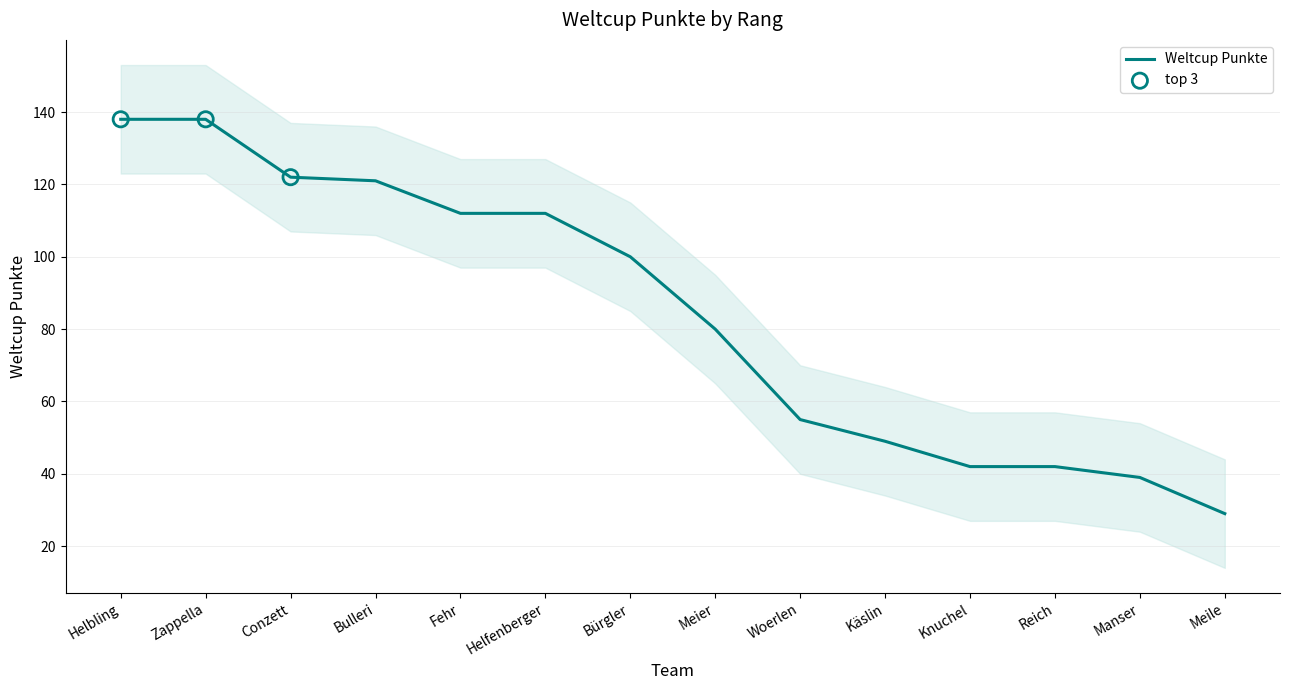

What is the change in value from Bulleri to Knuchel?

-79